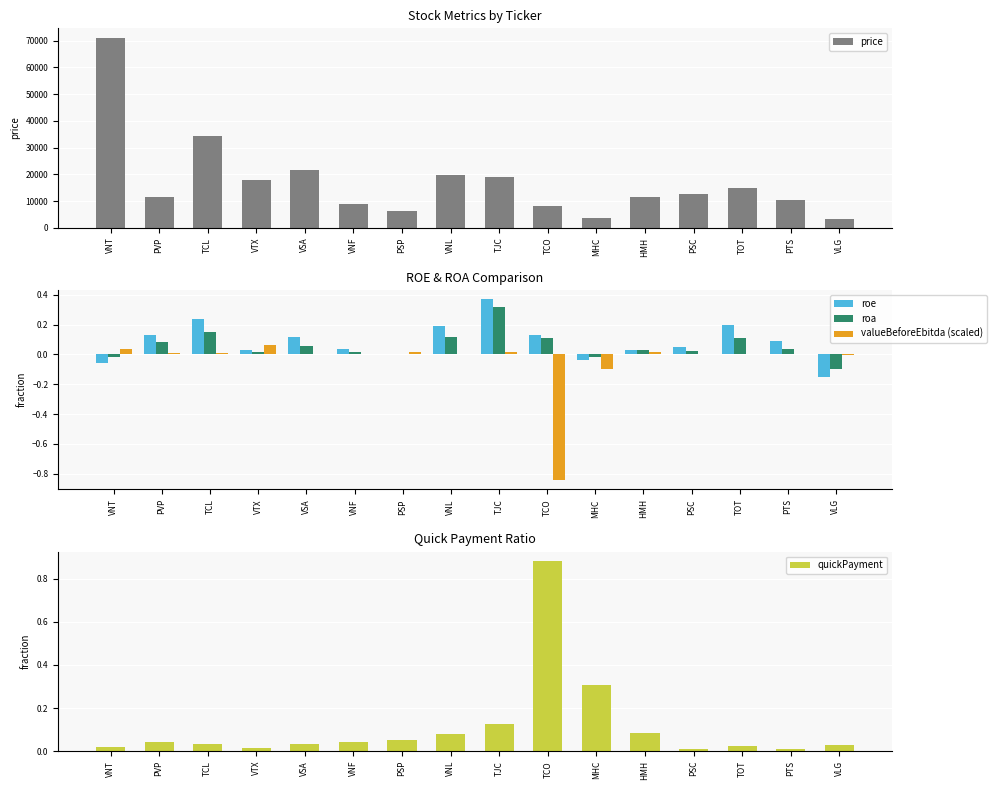

Does the chart contain any negative values?

Yes